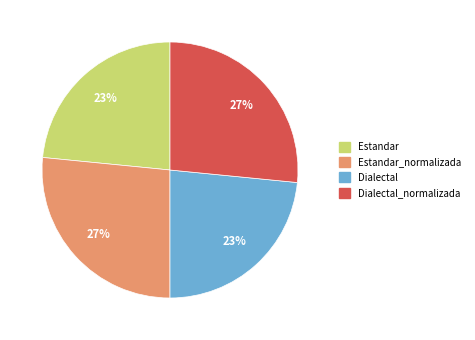

To the nearest percent, what portion does Estandar represent?

23%